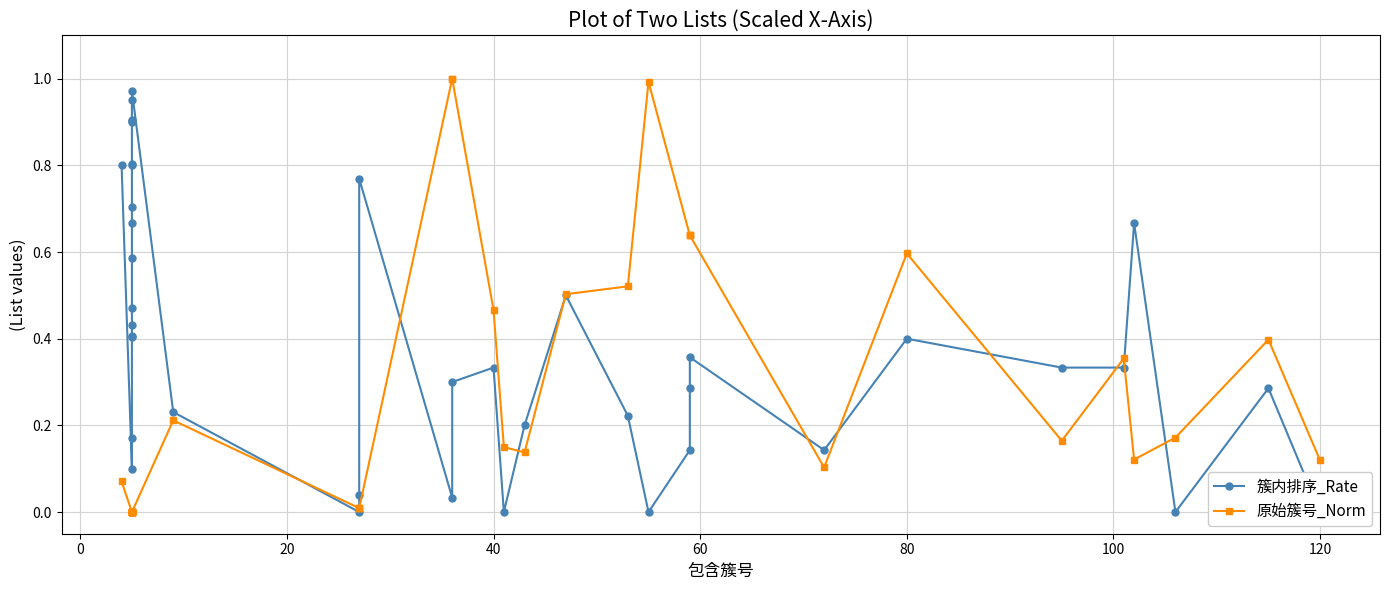

Does the chart display data point markers on the line(s)?

Yes